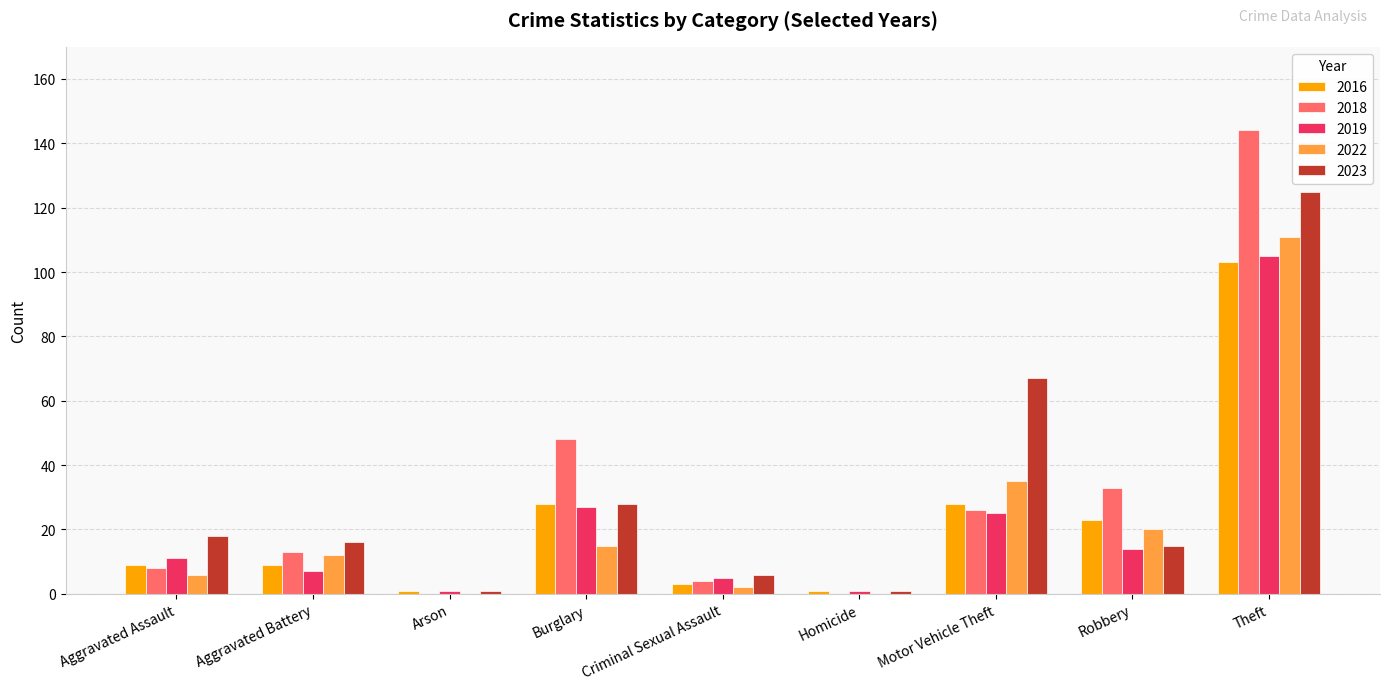

What is the sum of all 2019 values?

196